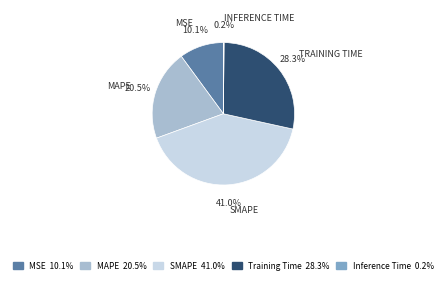

The Training Time slice represents 28% of the pie. True or false?

True